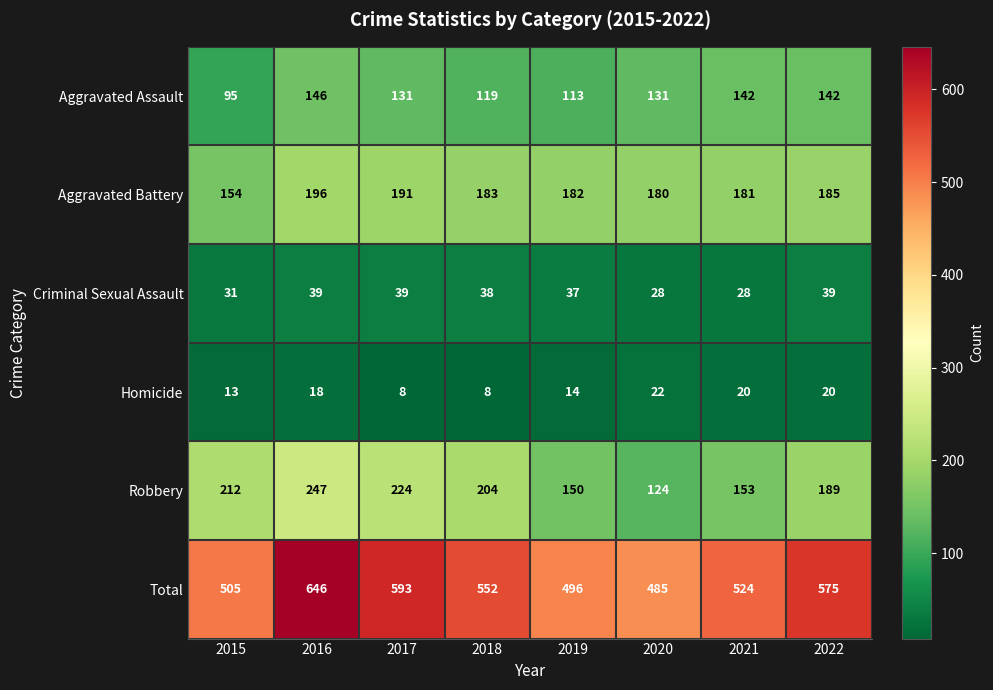

Which series has the widest spread of values?

Total